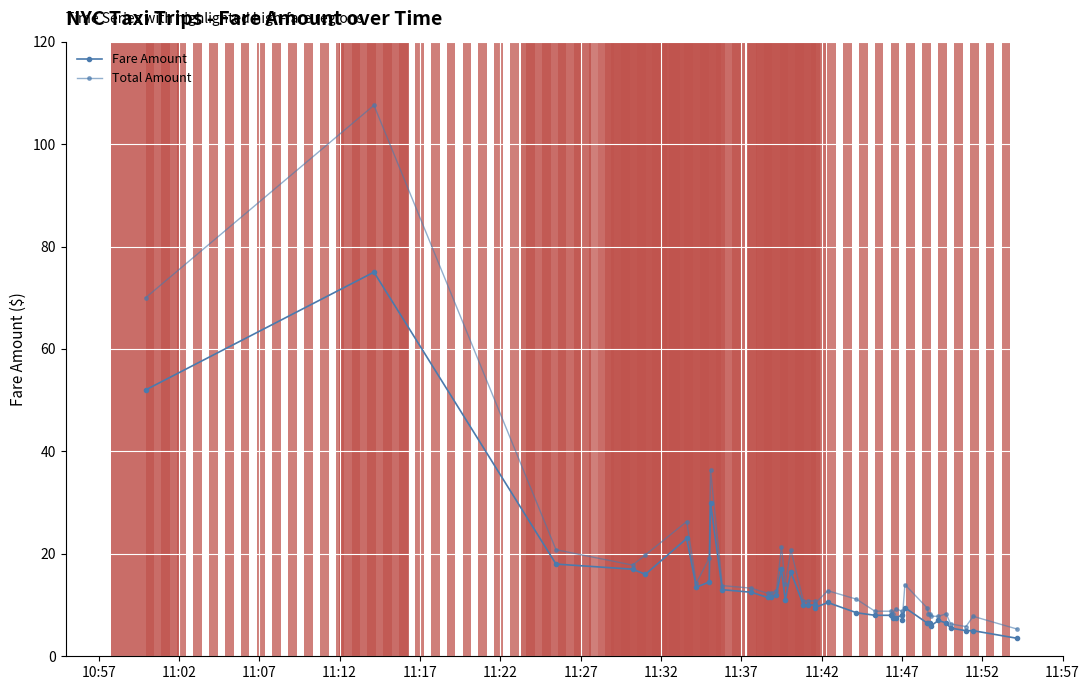

Rank the series by their maximum value, from highest to lowest.

Total Amount, Fare Amount